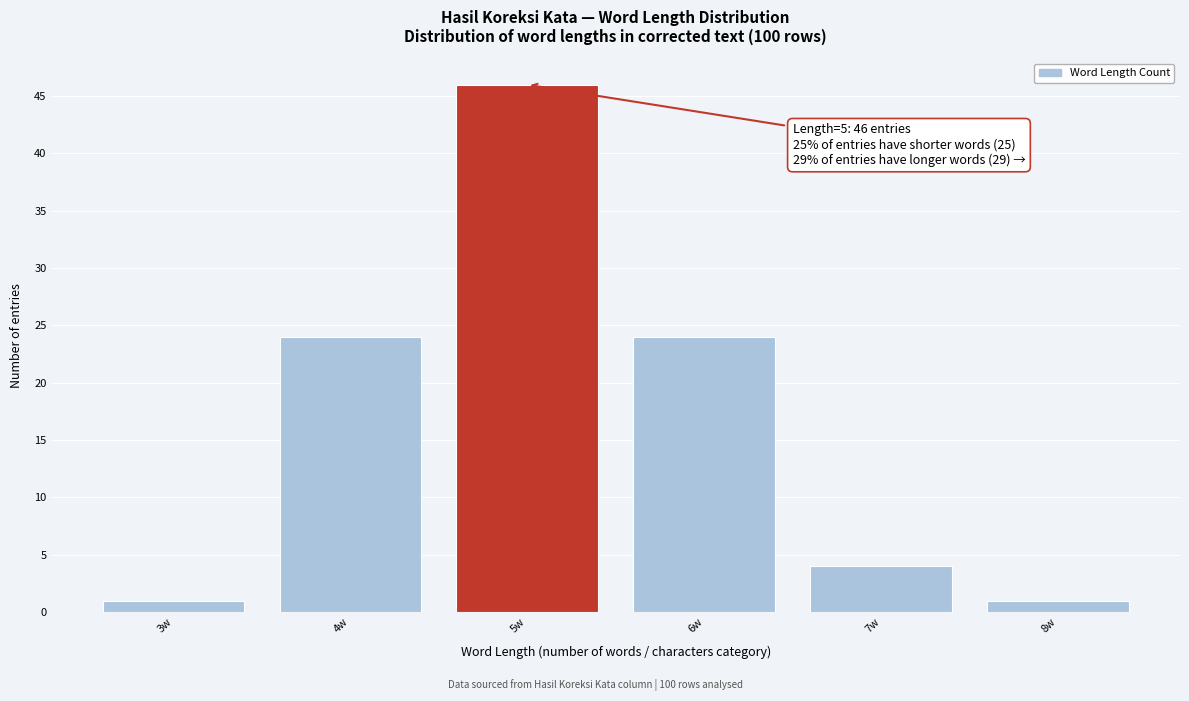

Over which range of the x-axis is the bar tallest?

4.5 to 5.5